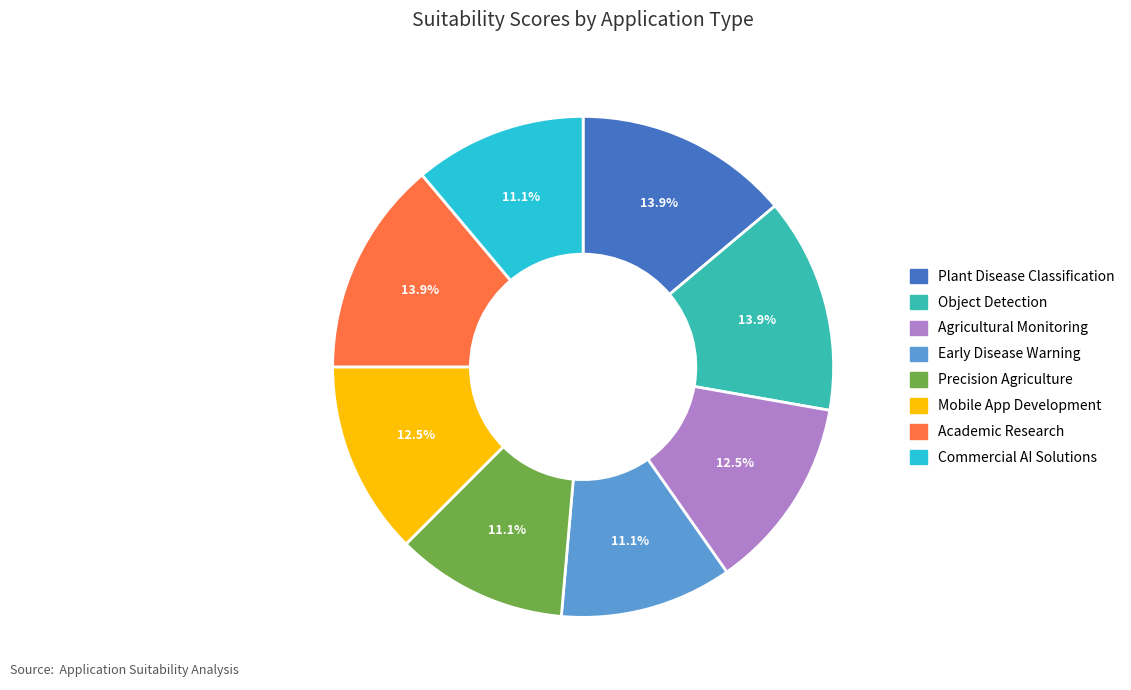

True or false: Early Disease Warning accounts for 11% of the total.

True